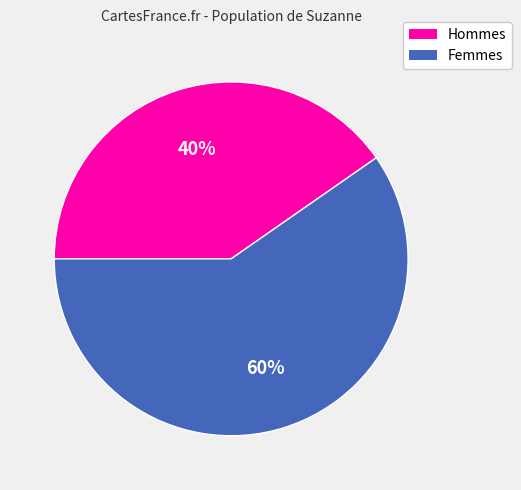

To the nearest percent, what is the average slice percentage?

50%